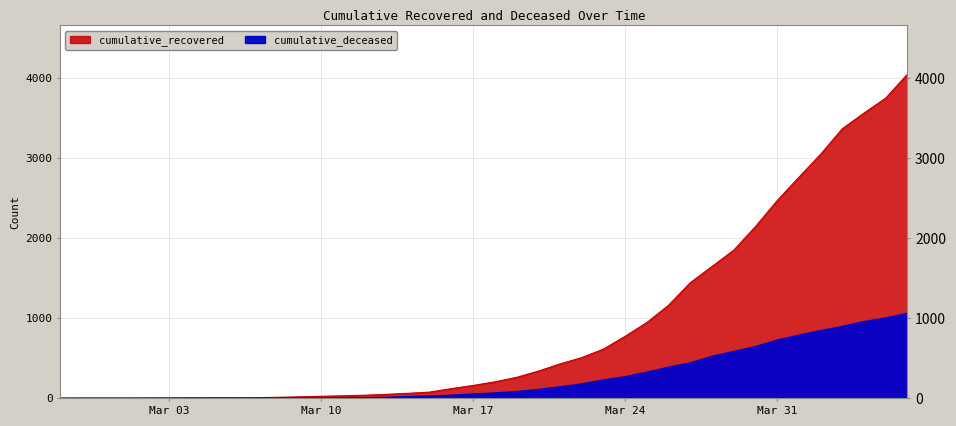

At which label is cumulative_deceased closest to 530?

2020-03-28